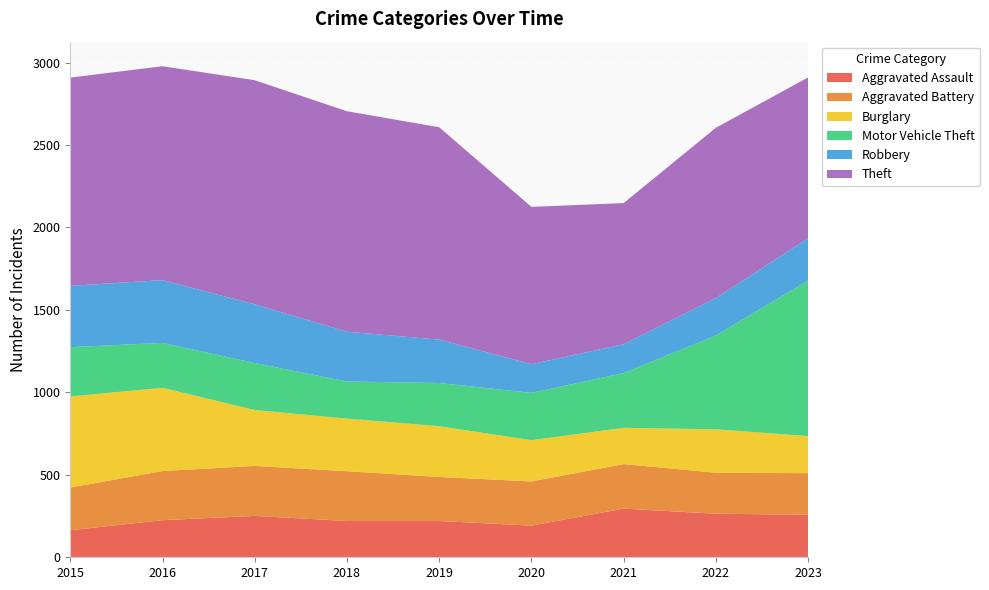

Reading right to left, transcribe all the data shown in this chart.

Aggravated Assault: 2023=258	2022=264	2021=295	2020=192	2019=220	2018=220	2017=251	2016=225	2015=164
Aggravated Battery: 2023=252	2022=249	2021=270	2020=268	2019=267	2018=302	2017=303	2016=298	2015=259
Burglary: 2023=225	2022=263	2021=220	2020=250	2019=308	2018=319	2017=339	2016=505	2015=552
Motor Vehicle Theft: 2023=943	2022=569	2021=332	2020=287	2019=262	2018=225	2017=285	2016=272	2015=299
Robbery: 2023=257	2022=227	2021=175	2020=174	2019=263	2018=302	2017=356	2016=381	2015=372
Theft: 2023=975	2022=1033	2021=856	2020=954	2019=1288	2018=1337	2017=1359	2016=1297	2015=1263